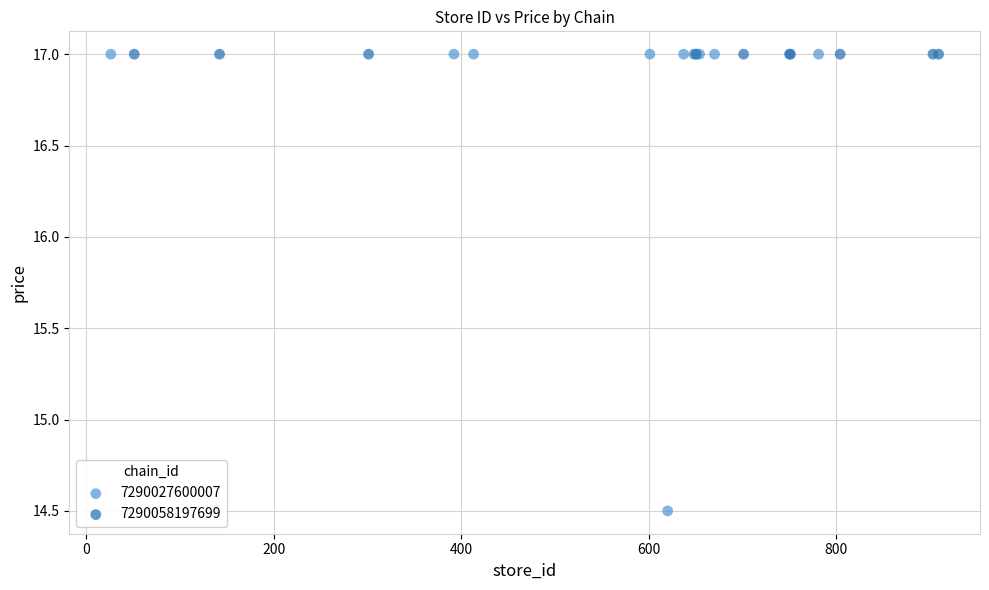

Which series reaches the minimum Y coordinate?

7290027600007